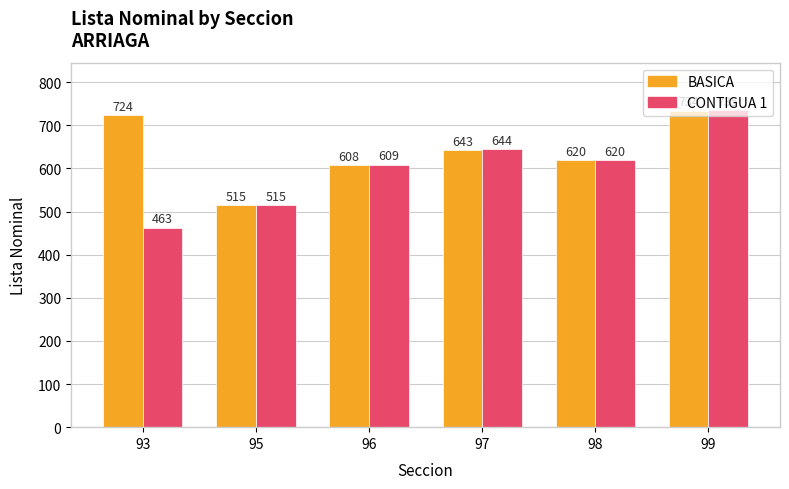

Are the bars horizontal?

No